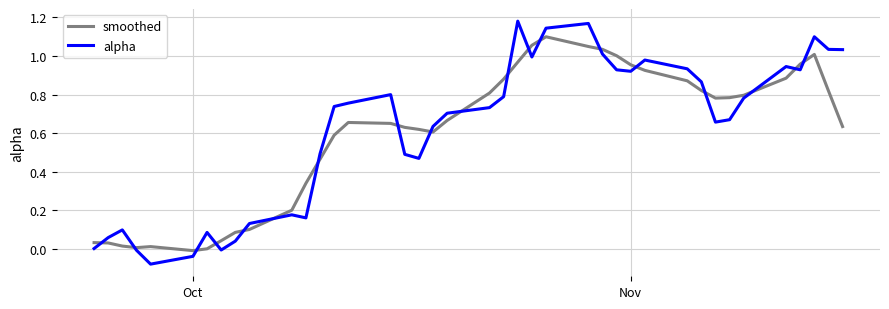

Which series has the widest spread of values?

alpha